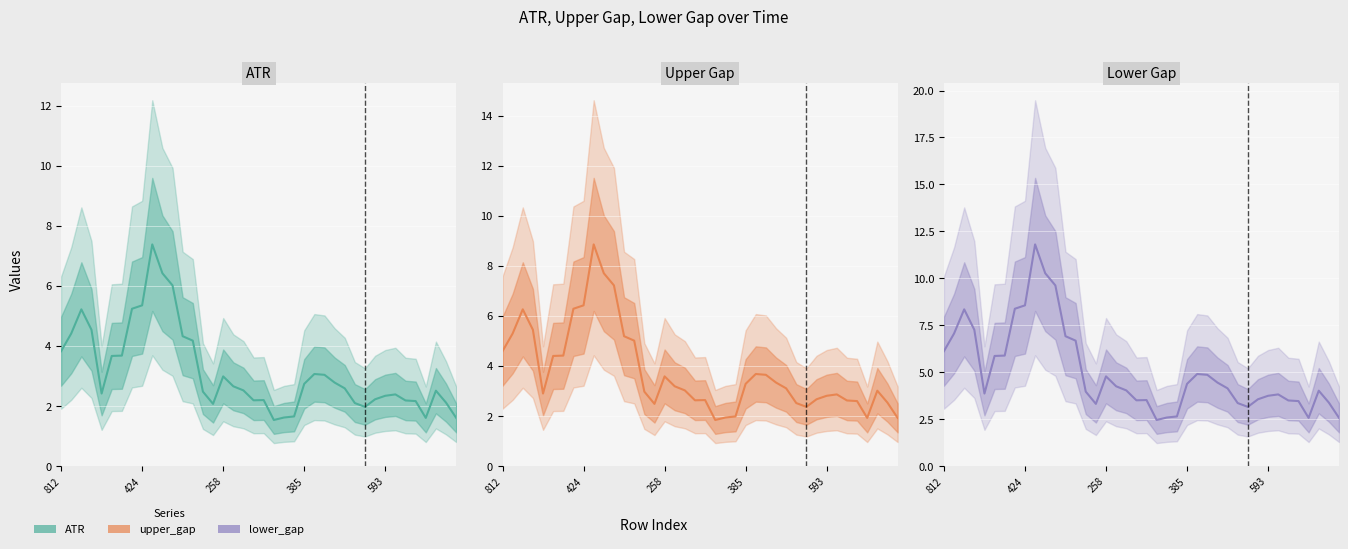

True or false: lower_gap and upper_gap cross at least once.

False